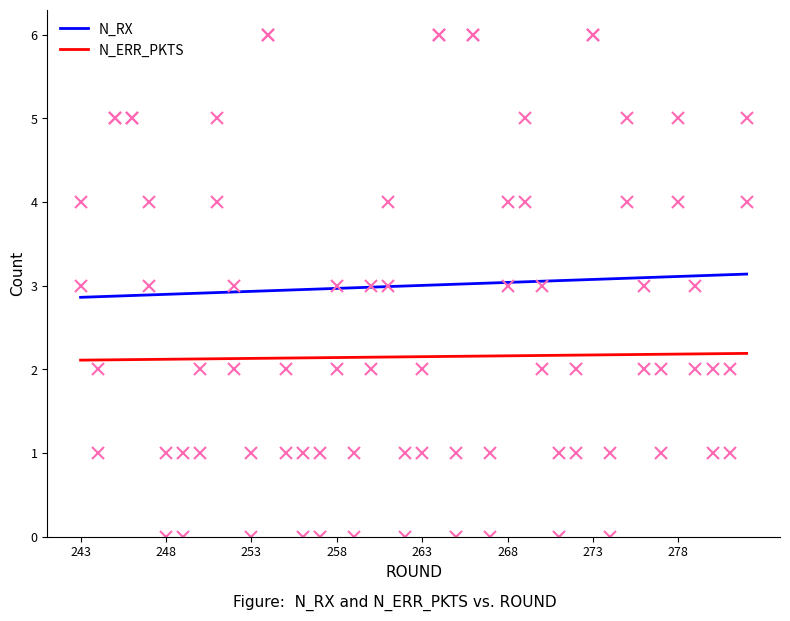

True or false: N_ERR_PKTS and N_RX cross at least once.

False